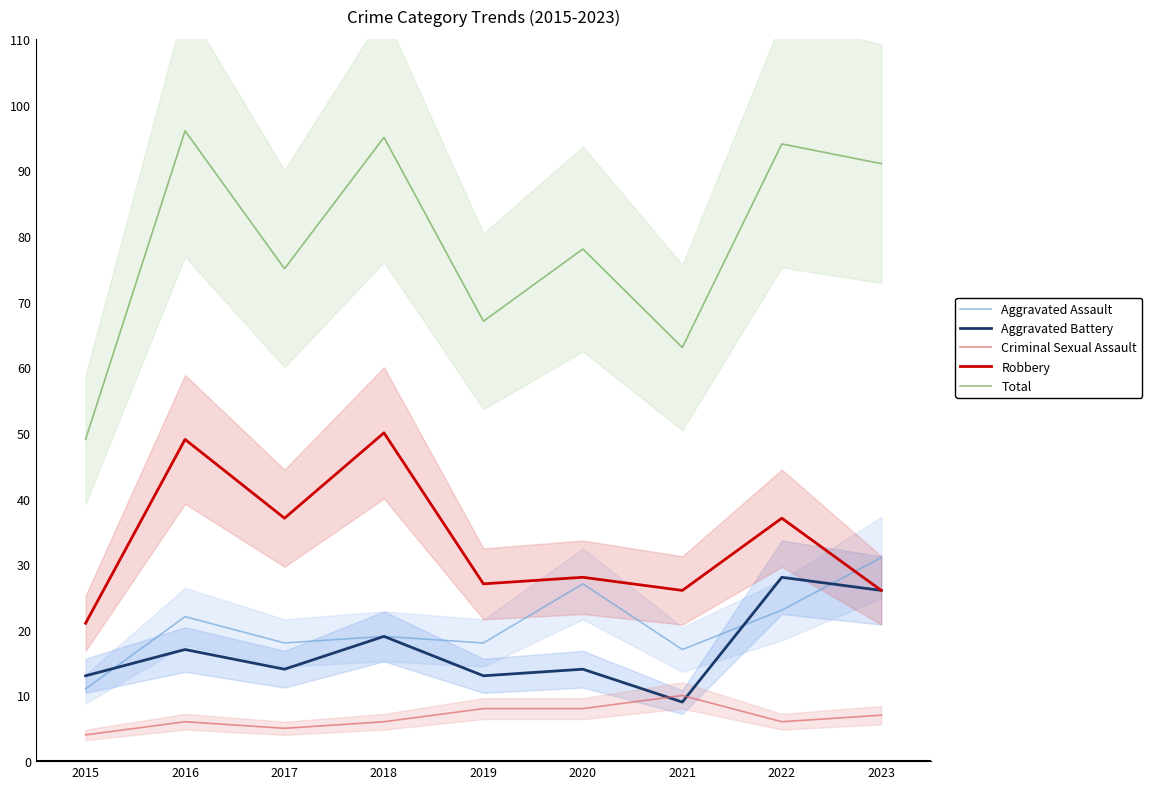

At 2015, list the series in order from largest to smallest.

Total, Robbery, Aggravated Battery, Aggravated Assault, Criminal Sexual Assault